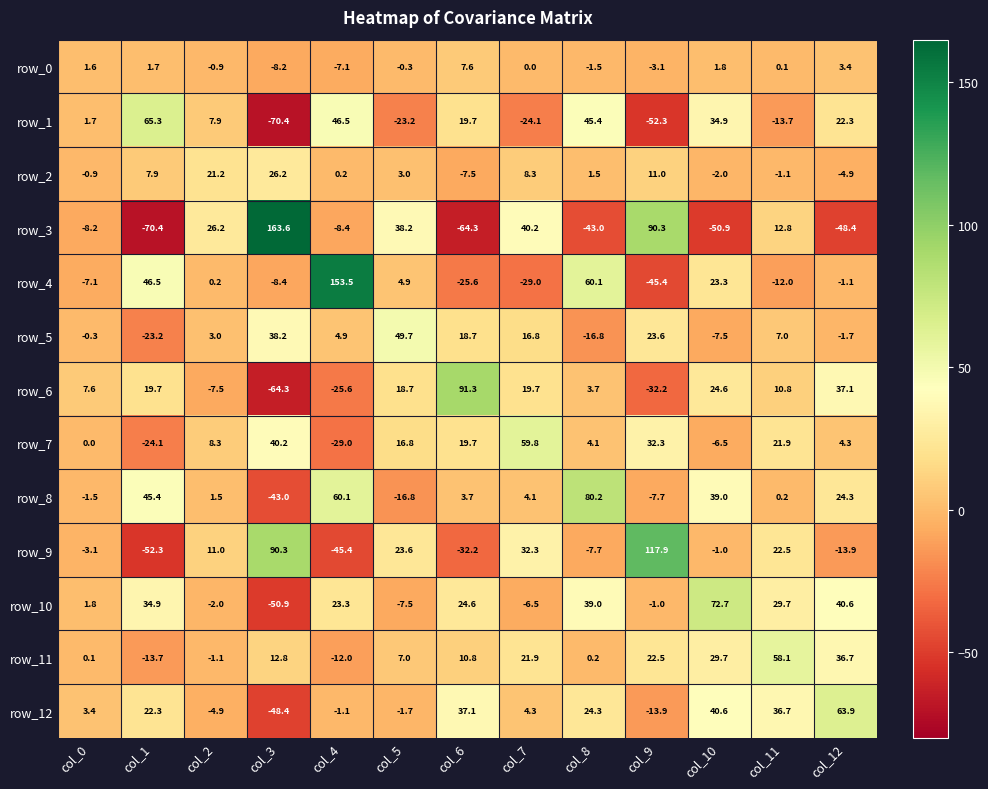

Reading left to right, what are all the values shown in this chart?

row_0: col_0=1.6	col_1=1.7	col_2=-0.9	col_3=-8.2	col_4=-7.1	col_5=-0.3	col_6=7.6	col_7=0.0	col_8=-1.5	col_9=-3.1	col_10=1.8	col_11=0.1	col_12=3.4
row_1: col_0=1.7	col_1=65.3	col_2=7.9	col_3=-70.4	col_4=46.5	col_5=-23.2	col_6=19.7	col_7=-24.1	col_8=45.4	col_9=-52.3	col_10=34.9	col_11=-13.7	col_12=22.3
row_2: col_0=-0.9	col_1=7.9	col_2=21.2	col_3=26.2	col_4=0.2	col_5=3.0	col_6=-7.5	col_7=8.3	col_8=1.5	col_9=11.0	col_10=-2.0	col_11=-1.1	col_12=-4.9
row_3: col_0=-8.2	col_1=-70.4	col_2=26.2	col_3=163.6	col_4=-8.4	col_5=38.2	col_6=-64.3	col_7=40.2	col_8=-43.0	col_9=90.3	col_10=-50.9	col_11=12.8	col_12=-48.4
row_4: col_0=-7.1	col_1=46.5	col_2=0.2	col_3=-8.4	col_4=153.5	col_5=4.9	col_6=-25.6	col_7=-29.0	col_8=60.1	col_9=-45.4	col_10=23.3	col_11=-12.0	col_12=-1.1
row_5: col_0=-0.3	col_1=-23.2	col_2=3.0	col_3=38.2	col_4=4.9	col_5=49.7	col_6=18.7	col_7=16.8	col_8=-16.8	col_9=23.6	col_10=-7.5	col_11=7.0	col_12=-1.7
row_6: col_0=7.6	col_1=19.7	col_2=-7.5	col_3=-64.3	col_4=-25.6	col_5=18.7	col_6=91.3	col_7=19.7	col_8=3.7	col_9=-32.2	col_10=24.6	col_11=10.8	col_12=37.1
row_7: col_0=0.0	col_1=-24.1	col_2=8.3	col_3=40.2	col_4=-29.0	col_5=16.8	col_6=19.7	col_7=59.8	col_8=4.1	col_9=32.3	col_10=-6.5	col_11=21.9	col_12=4.3
row_8: col_0=-1.5	col_1=45.4	col_2=1.5	col_3=-43.0	col_4=60.1	col_5=-16.8	col_6=3.7	col_7=4.1	col_8=80.2	col_9=-7.7	col_10=39.0	col_11=0.2	col_12=24.3
row_9: col_0=-3.1	col_1=-52.3	col_2=11.0	col_3=90.3	col_4=-45.4	col_5=23.6	col_6=-32.2	col_7=32.3	col_8=-7.7	col_9=117.9	col_10=-1.0	col_11=22.5	col_12=-13.9
row_10: col_0=1.8	col_1=34.9	col_2=-2.0	col_3=-50.9	col_4=23.3	col_5=-7.5	col_6=24.6	col_7=-6.5	col_8=39.0	col_9=-1.0	col_10=72.7	col_11=29.7	col_12=40.6
row_11: col_0=0.1	col_1=-13.7	col_2=-1.1	col_3=12.8	col_4=-12.0	col_5=7.0	col_6=10.8	col_7=21.9	col_8=0.2	col_9=22.5	col_10=29.7	col_11=58.1	col_12=36.7
row_12: col_0=3.4	col_1=22.3	col_2=-4.9	col_3=-48.4	col_4=-1.1	col_5=-1.7	col_6=37.1	col_7=4.3	col_8=24.3	col_9=-13.9	col_10=40.6	col_11=36.7	col_12=63.9